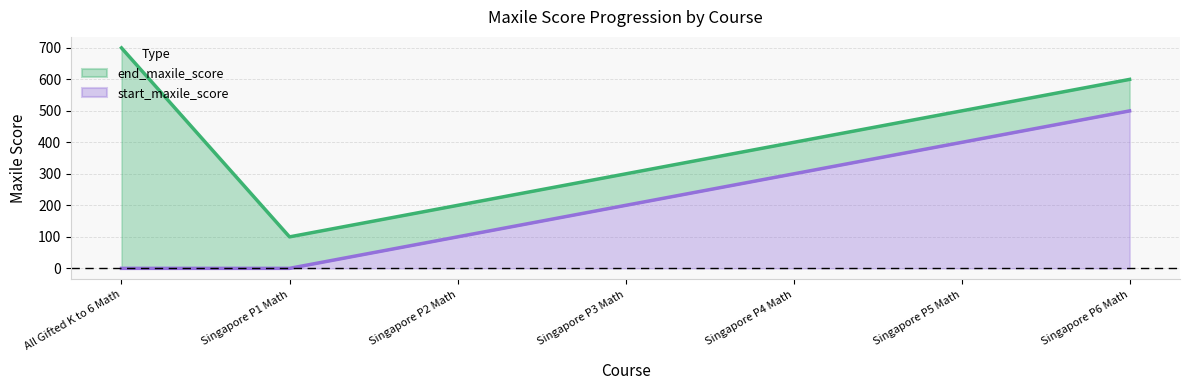

Is it true that start_maxile_score equals 878 at Singapore P6 Math?

False